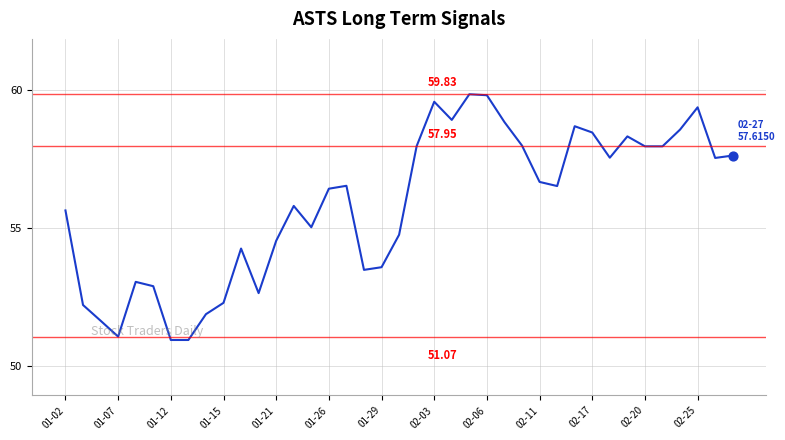

What is the difference between the maximum and minimum values?

8.9